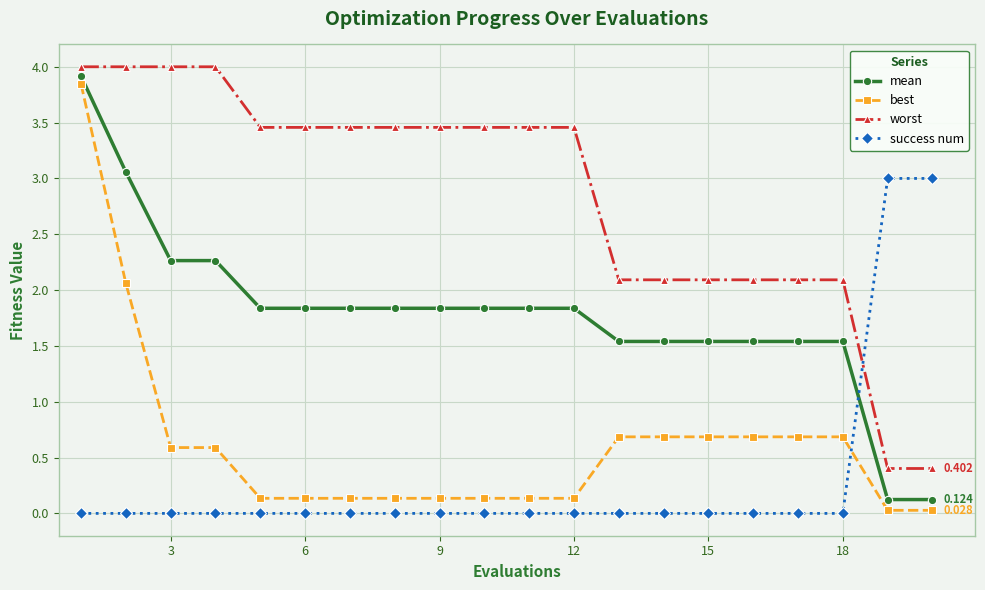

Which series has the largest total across all categories?

worst